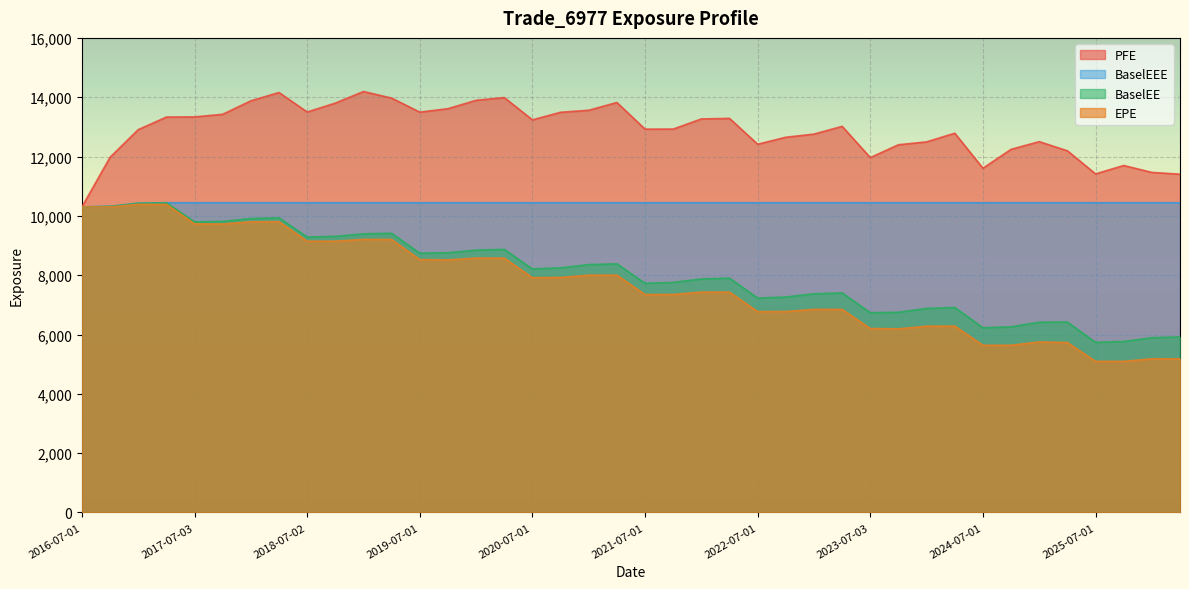

What is the difference between the second highest and second lowest values in the BaselEEE series?

122.7